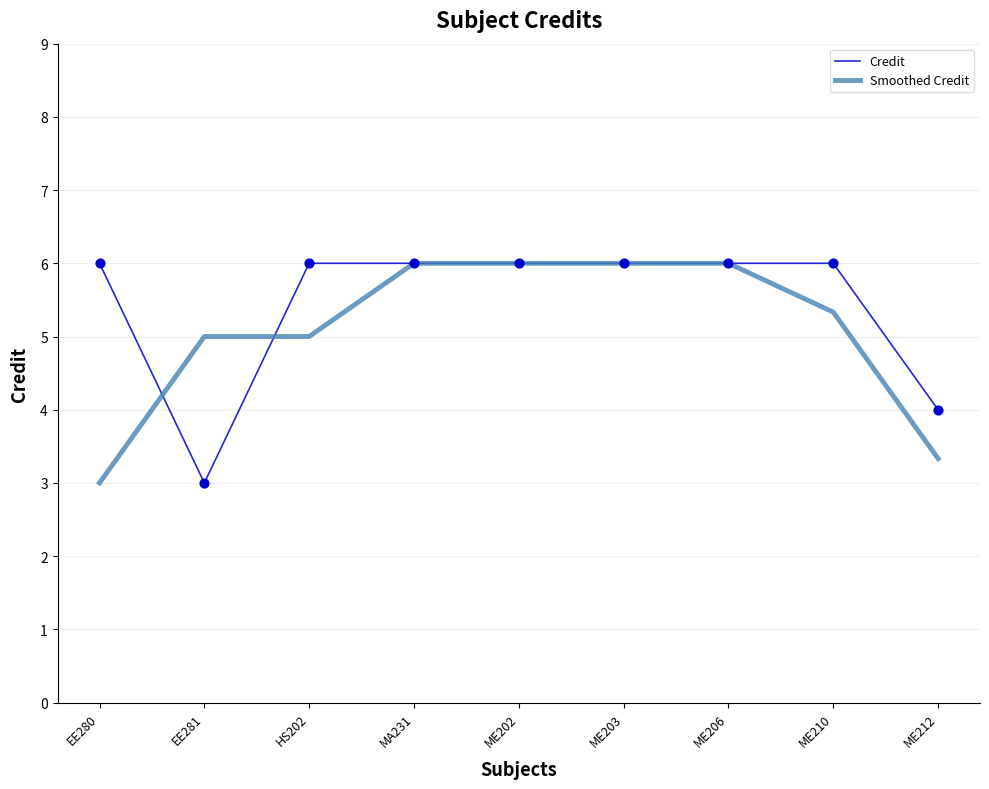

At how many categories does at least one series exceed 3?

9